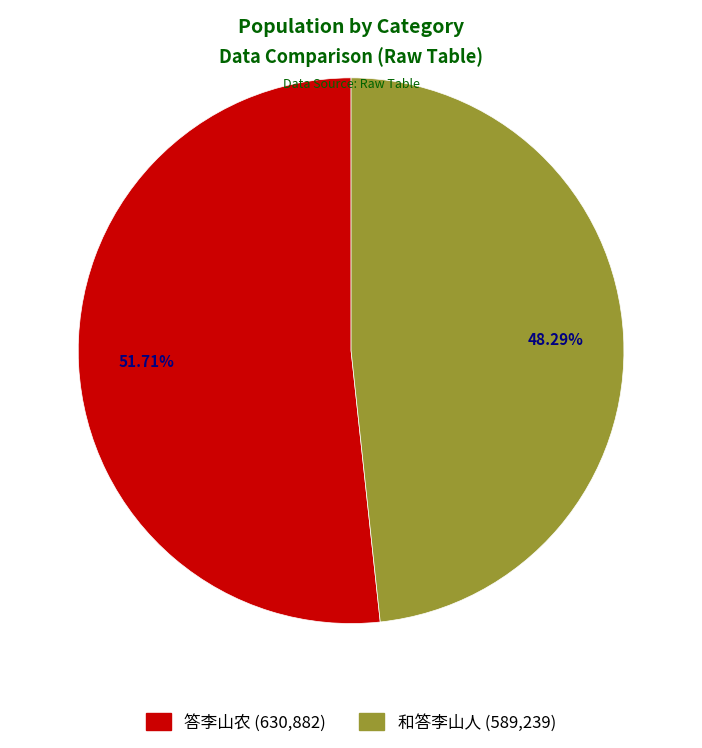

To the nearest percent, what is the combined percentage of 和答李山人 and 答李山农?

100%